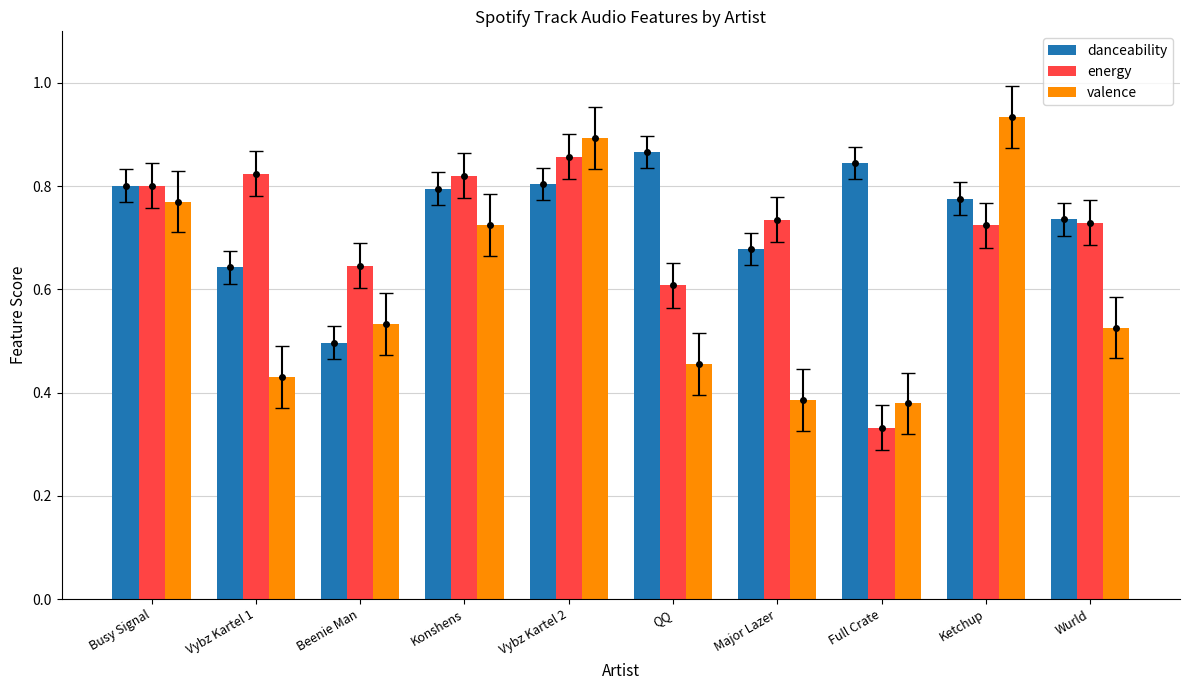

Which label corresponds to the largest value in the chart?

Ketchup